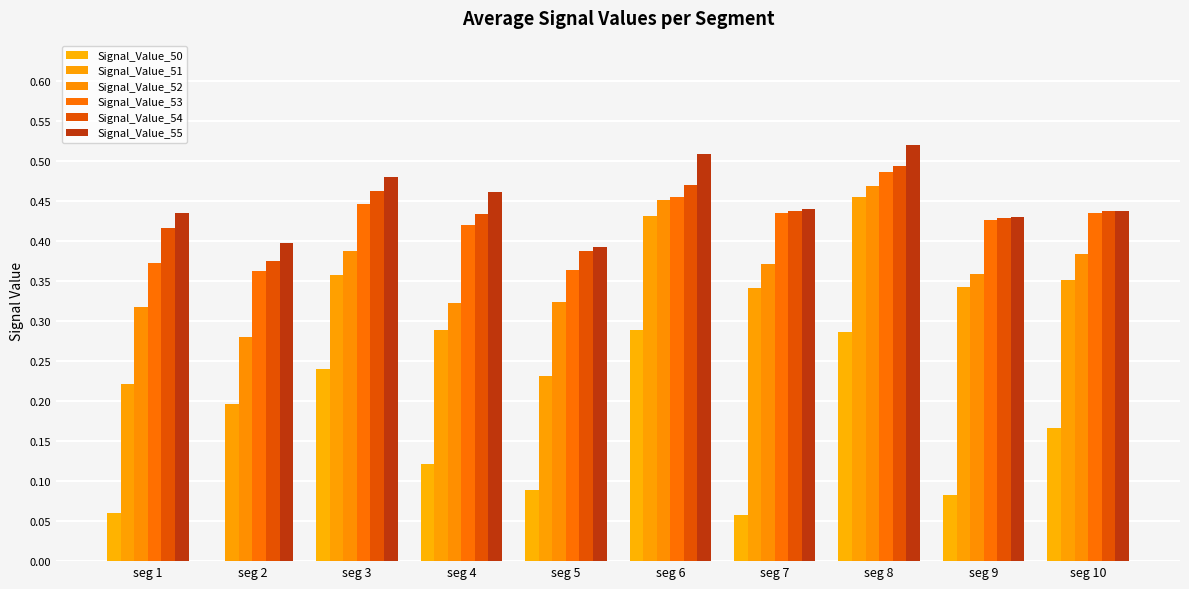

At which label is Signal_Value_55 closest to 0?

seg 5